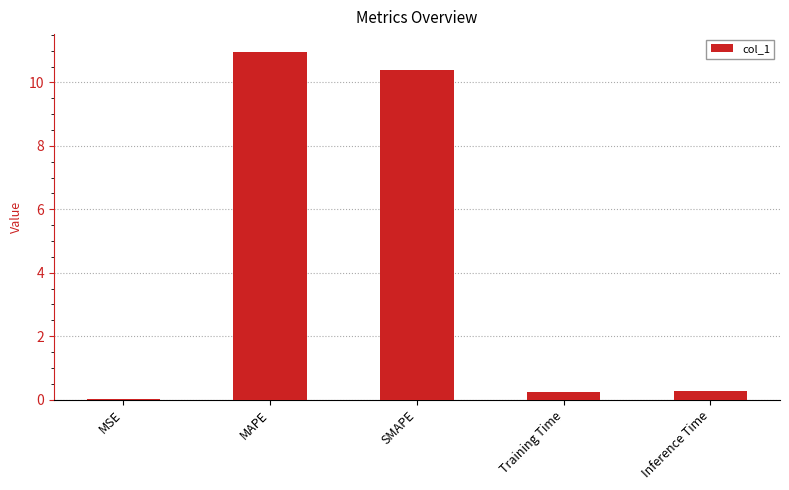

What is the sum of all values?

21.9